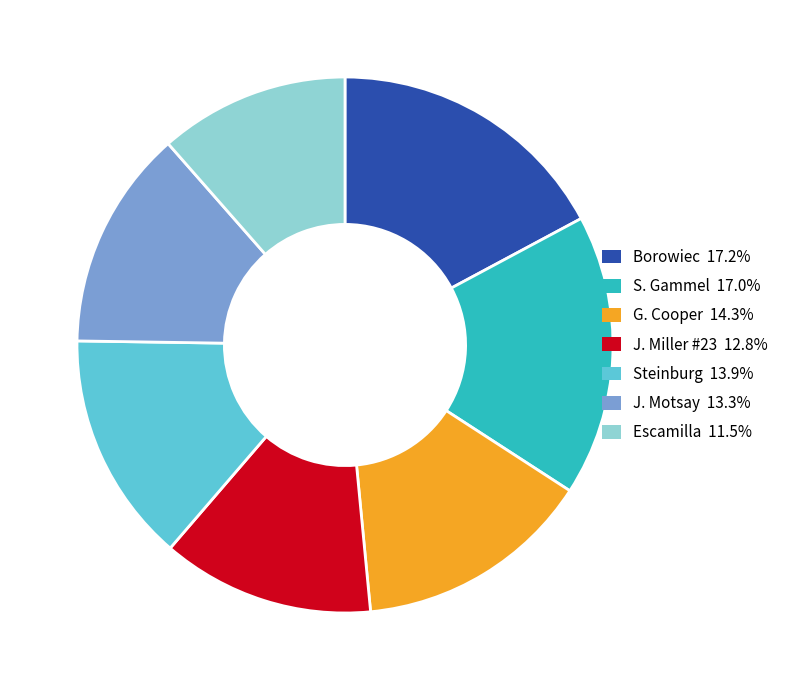

Is Escamilla the majority of the pie?

No